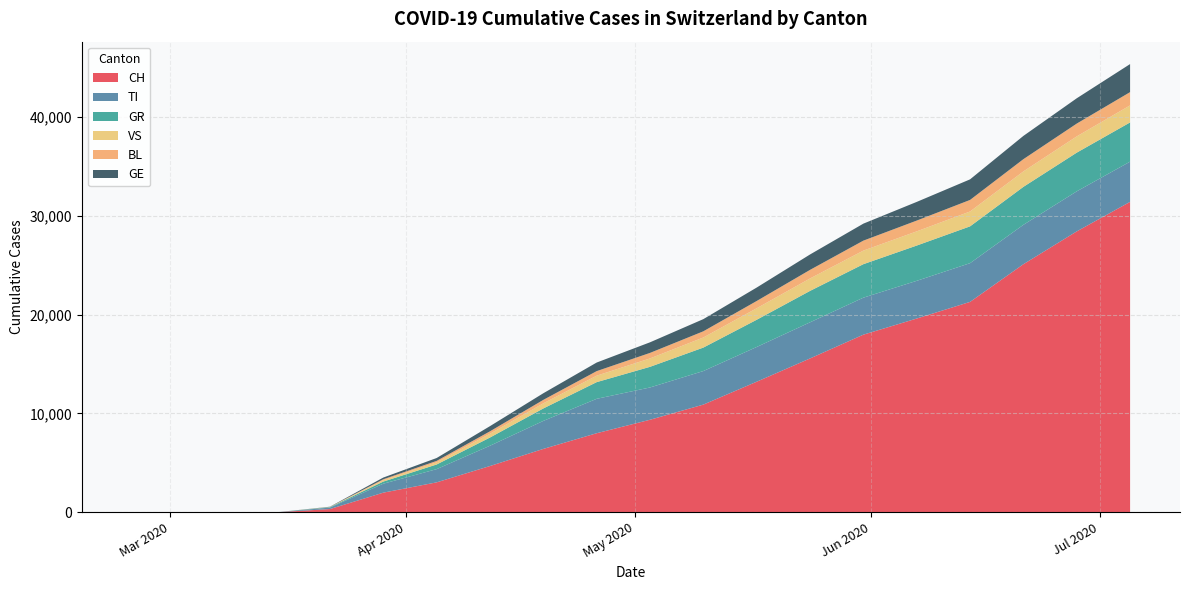

Reading left to right, extract all data points from this chart.

CH: 0	0	0	0	327	1986	3028	4680	6412	8000	9363	10897	13213	15568	17974	19606	21291	25104	28426	31414
TI: 0	0	0	0	146	906	1337	2053	2834	3481	3267	3395	3513	3656	3743	3816	3918	3986	4052	4068
GR: 0	0	0	0	46	215	471	831	1261	1688	2090	2375	2756	3179	3390	3570	3726	3843	3916	3971
VS: 0	0	0	0	14	137	216	385	518	653	850	1021	1163	1258	1374	1435	1504	1562	1645	1724
BL: 0	0	0	0	8	95	147	243	349	461	558	626	736	869	1009	1091	1170	1240	1296	1341
GE: 0	0	0	0	22	174	292	524	671	870	1072	1232	1361	1559	1720	1891	2082	2354	2561	2839